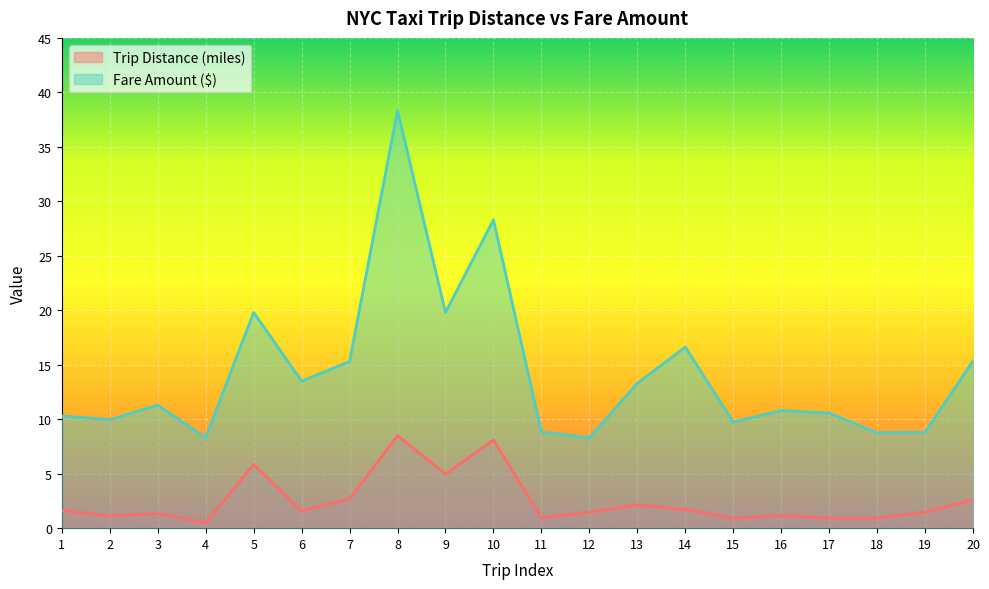

Which series has the largest range (max minus min)?

Fare Amount ($)